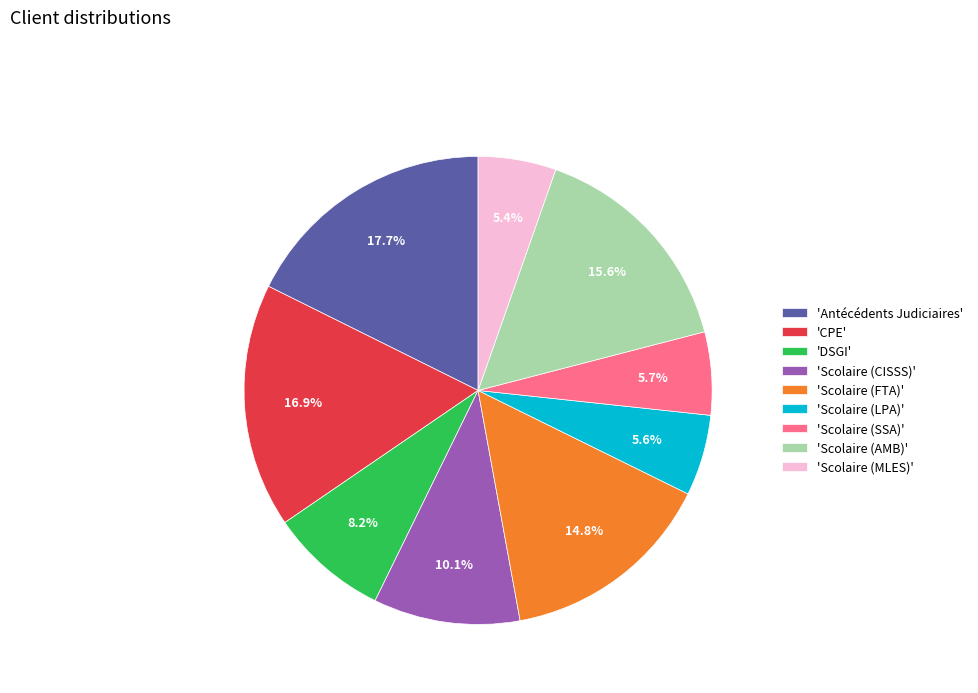

Combined, what portion of the pie is 'Scolaire (SSA)' and 'Scolaire (AMB)'?

21.3%